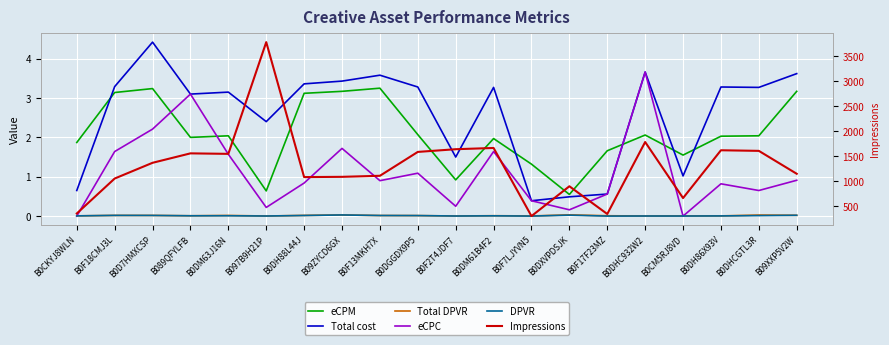

What is the sum of all DPVR values?

0.2